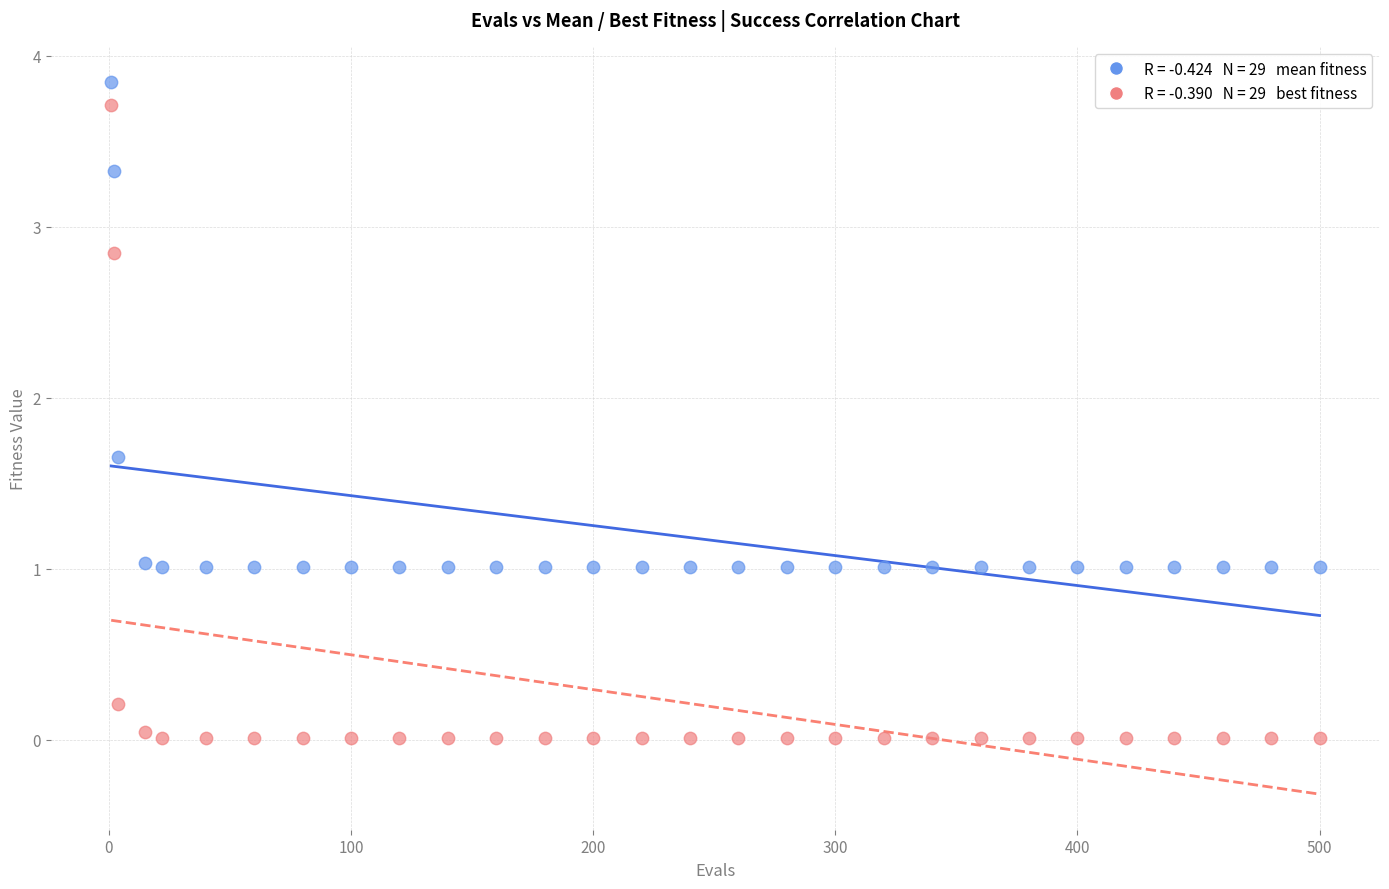

Across all data points, what is the range of X values (max minus min)?

499.0